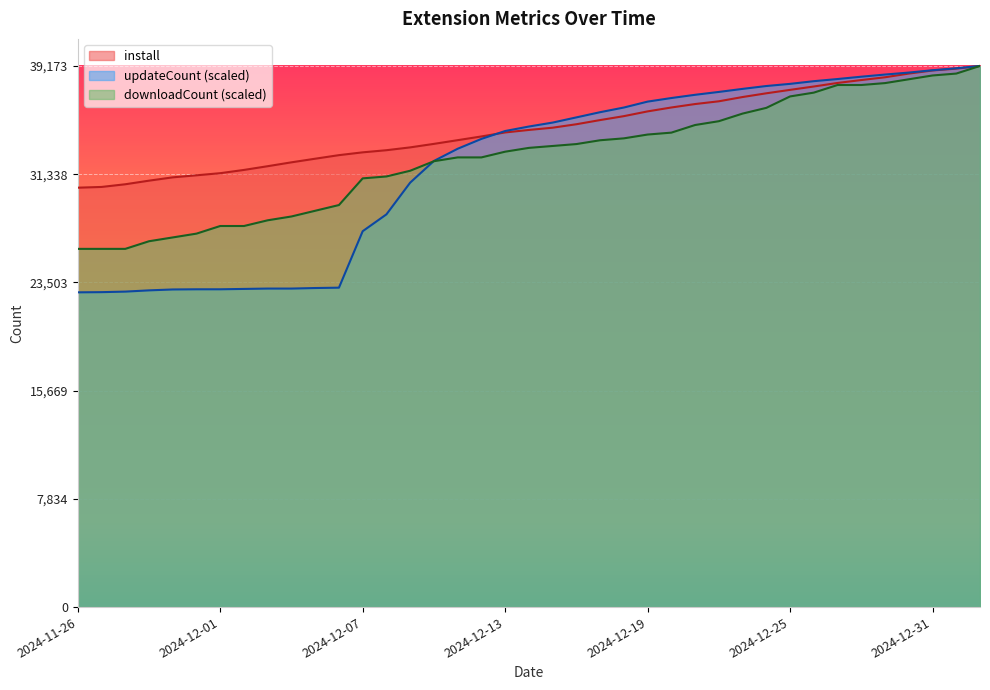

At which label is install closest to 34766?

2024-12-15